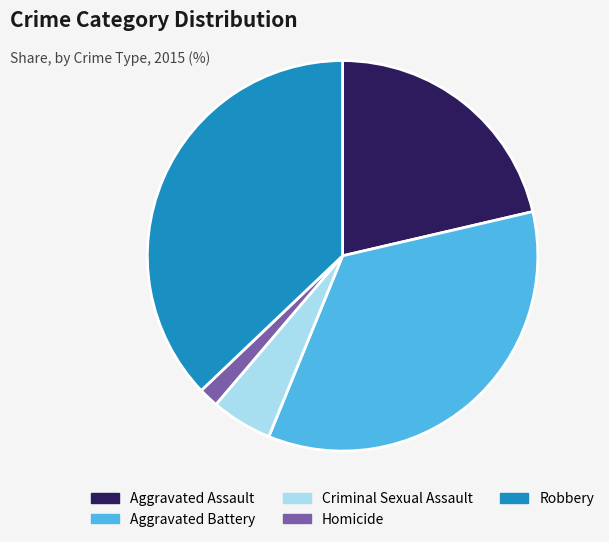

Is the sum of Homicide and Aggravated Battery greater than half?

No